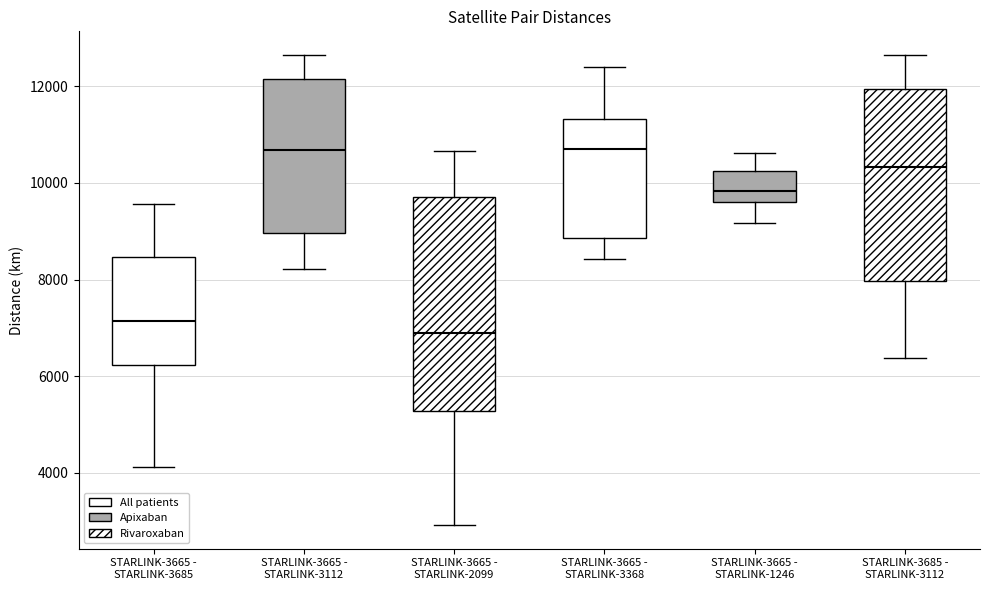

Which box is the tallest, from its lower edge to its upper edge?

STARLINK-3665 - STARLINK-2099